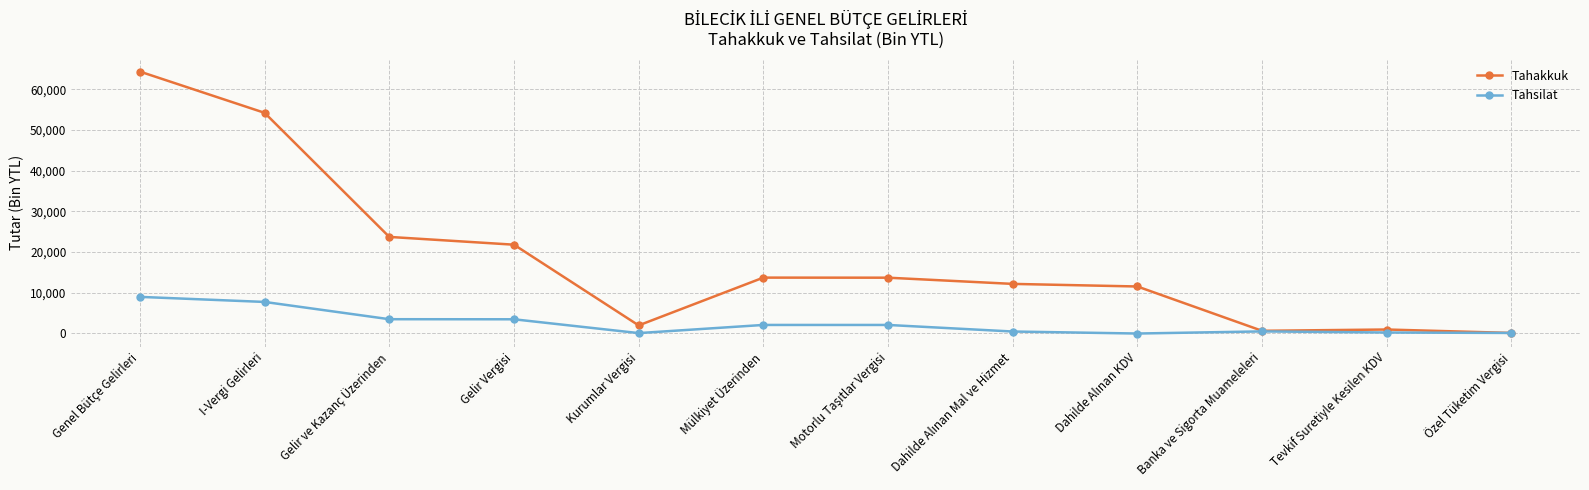

List the series in order of their peak value, highest first.

Tahakkuk, Tahsilat